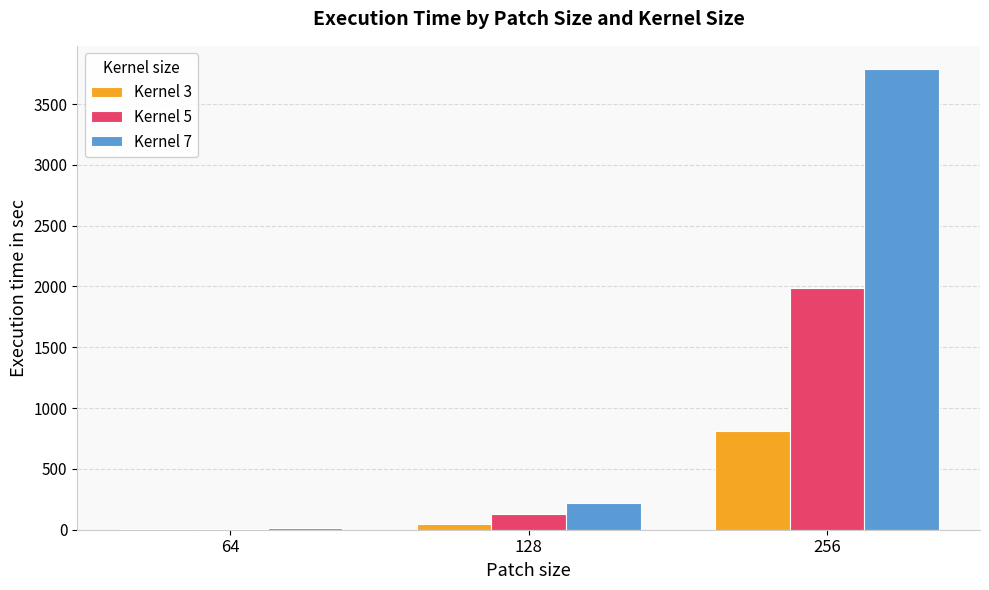

At which category is the sum across all series the highest?

256